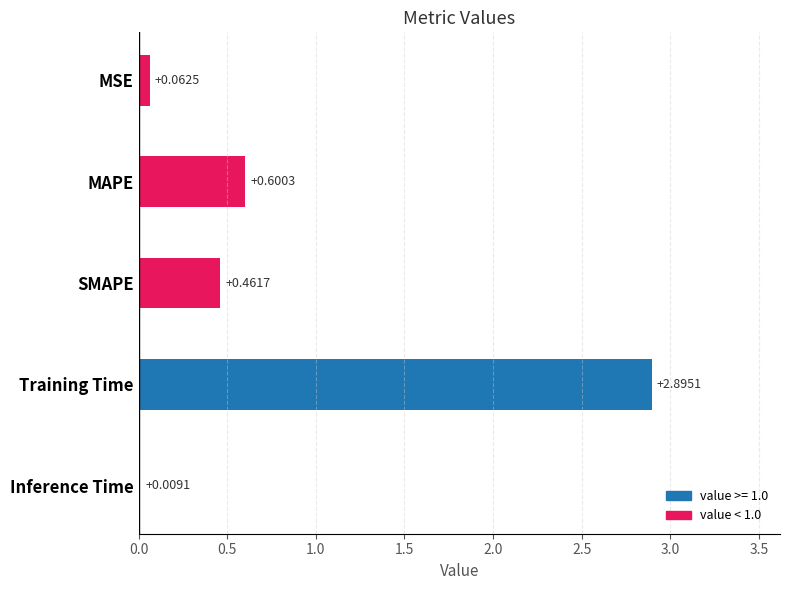

What is the sum of all values?

4.0